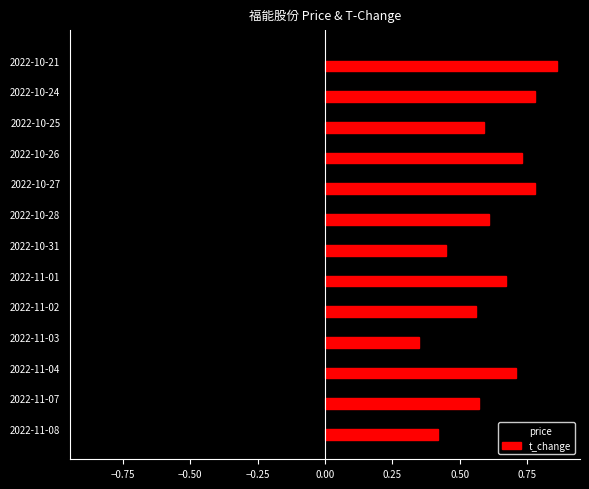

What is the sum of all t_change values?

8.1